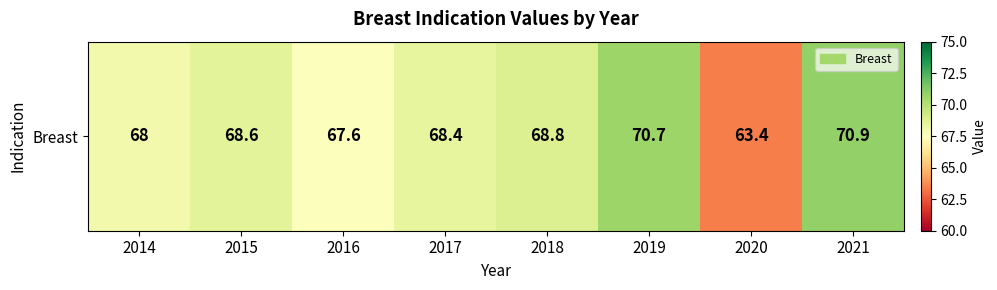

Reading left to right, extract all data points from this chart.

2014=68.0	2015=68.6	2016=67.6	2017=68.4	2018=68.8	2019=70.7	2020=63.4	2021=70.9